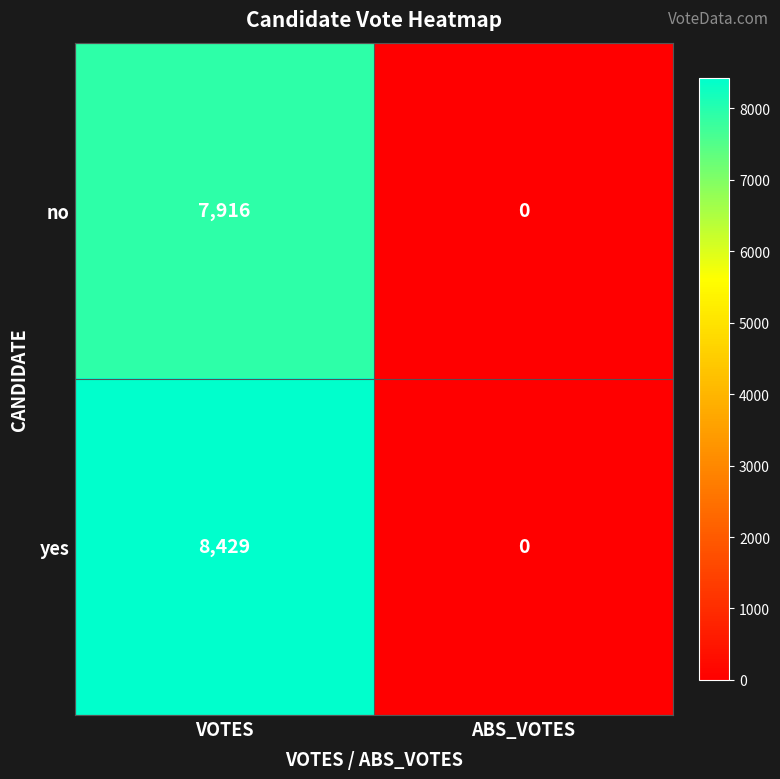

At which category is the sum across all series the highest?

VOTES